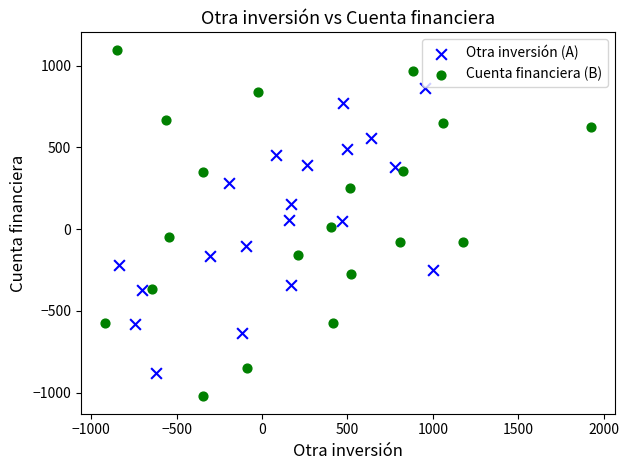

What are all the series names shown in the legend?

Otra inversión (A), Cuenta financiera (B)